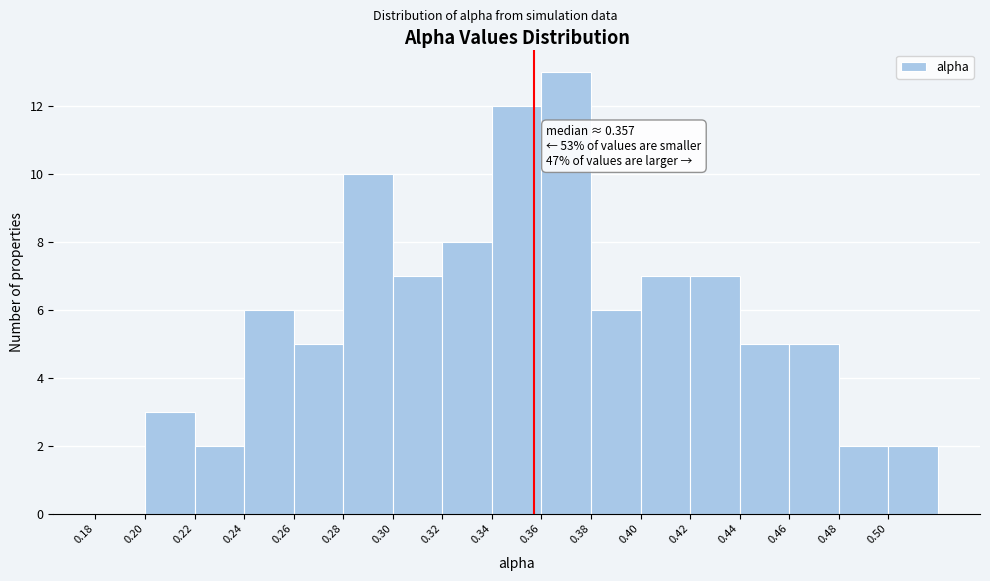

Which range on the x-axis has the tallest bar?

0.36 to 0.38